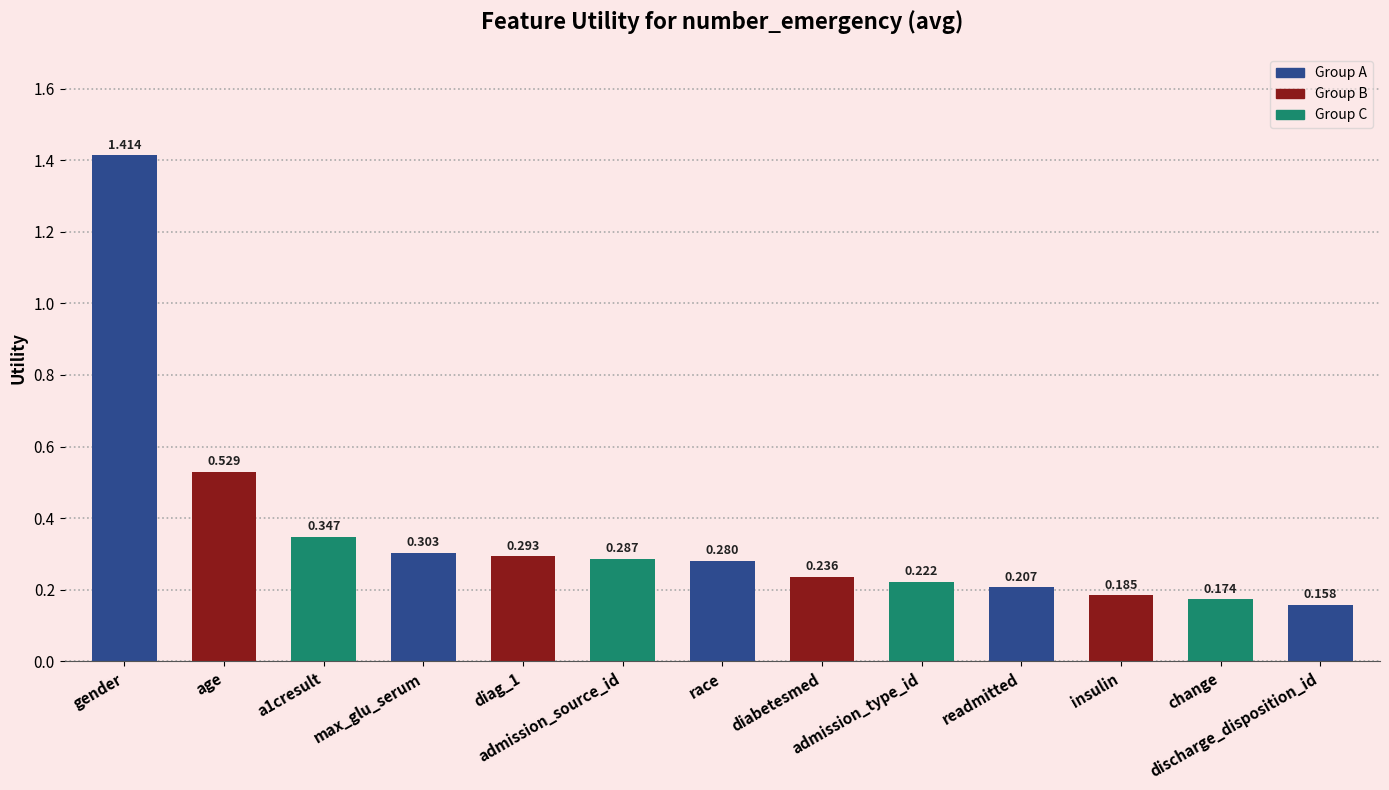

The chart shows a value of 0.2 at diabetesmed. True or false?

True